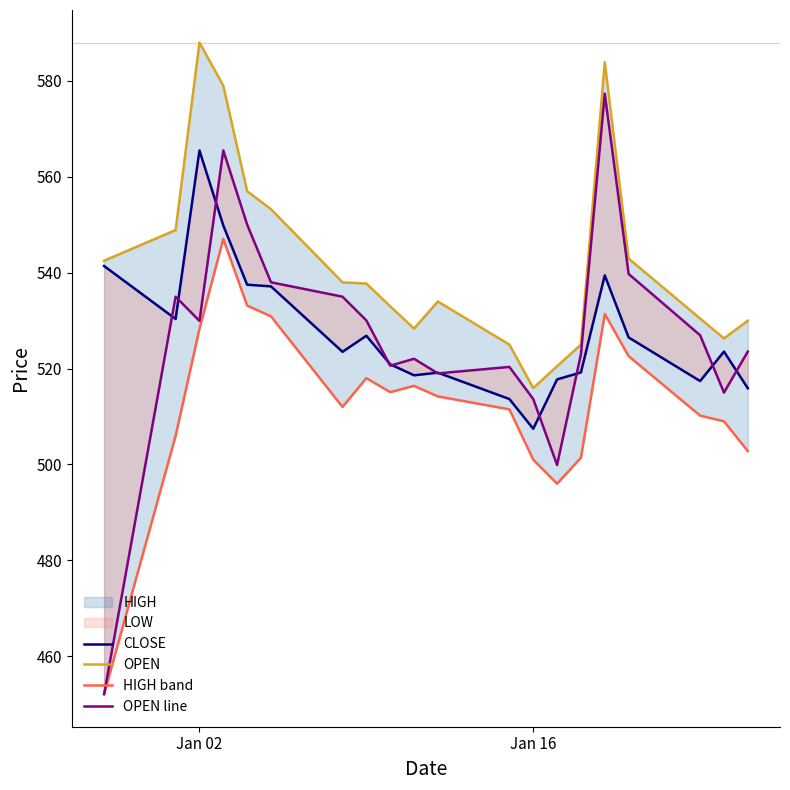

Is this an area chart (filled region under the line)?

No